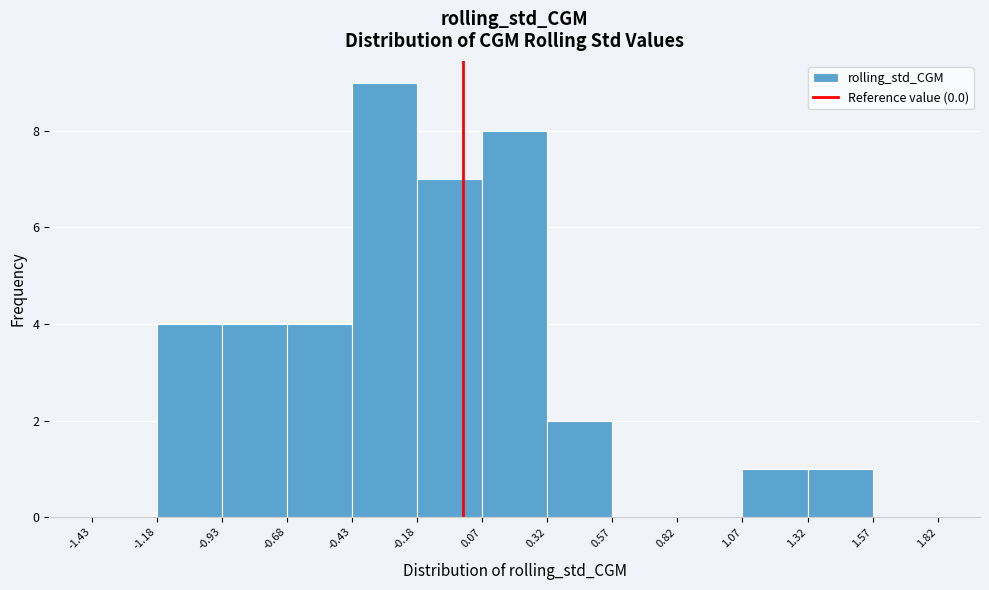

Reading left to right, transcribe this chart: for each bar, give the range it covers on the x-axis and its height. The values are not printed on the chart, so give them approximately, as read against the axis.

-1.43 to -1.18: 0
-1.18 to -0.93: 4
-0.93 to -0.68: 4
-0.68 to -0.43: 4
-0.43 to -0.18: 9
-0.18 to 0.07: 7
0.07 to 0.32: 8
0.32 to 0.57: 2
0.57 to 0.82: 0
0.82 to 1.07: 0
1.07 to 1.32: 1
1.32 to 1.57: 1
1.57 to 1.82: 0